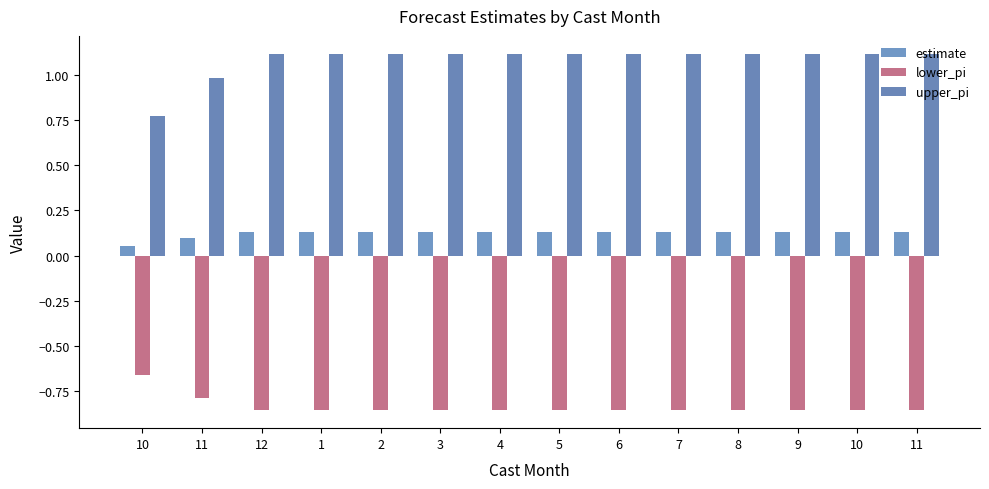

Where does the upper_pi series first go above 1?

12